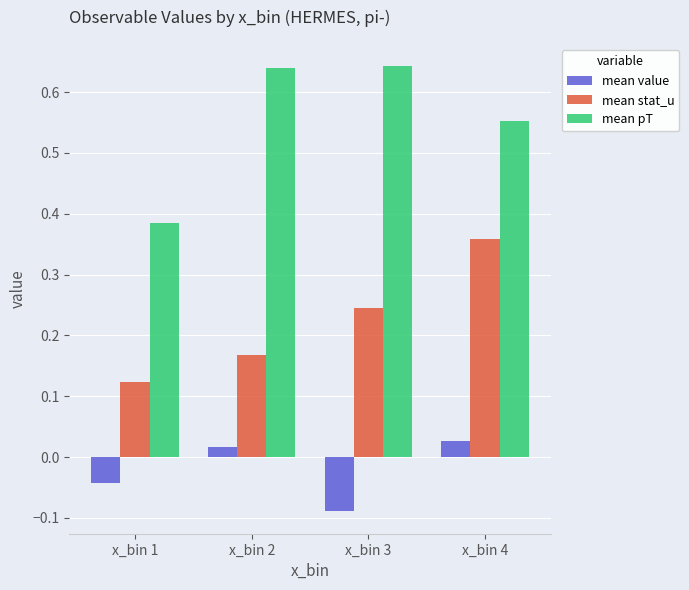

What are all the series names shown in the legend?

mean value, mean stat_u, mean pT